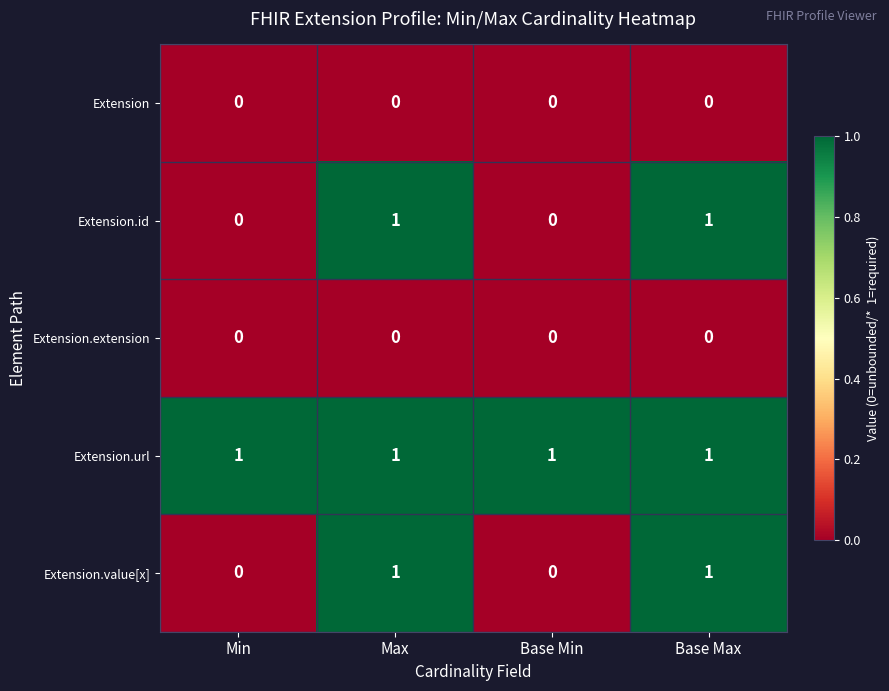

At how many categories does at least one series exceed 0?

4